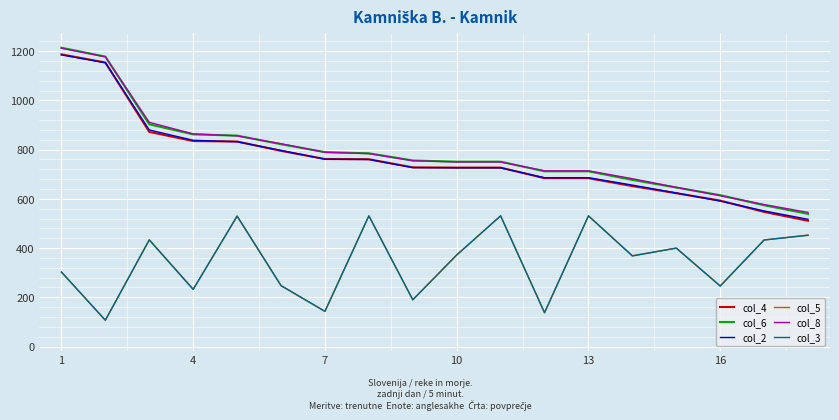

At how many categories does at least one series exceed 639?

15